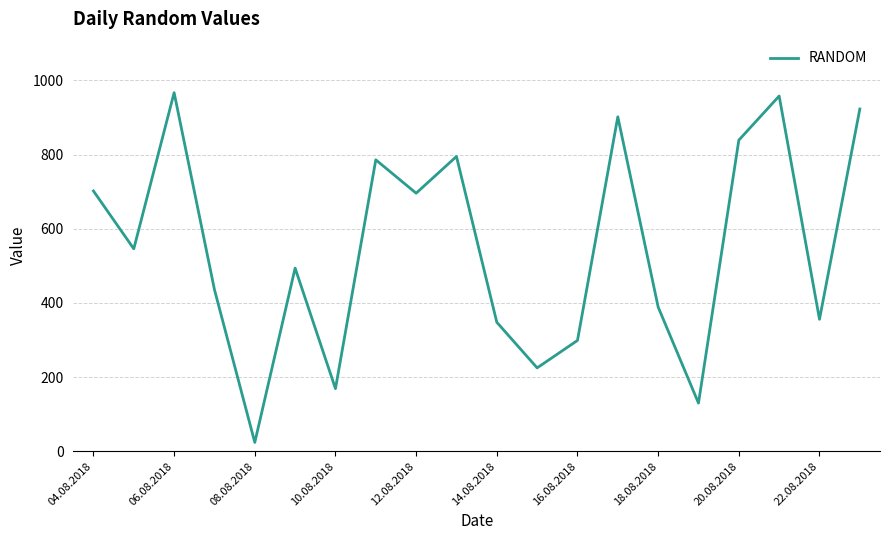

What is the greatest value displayed?

967